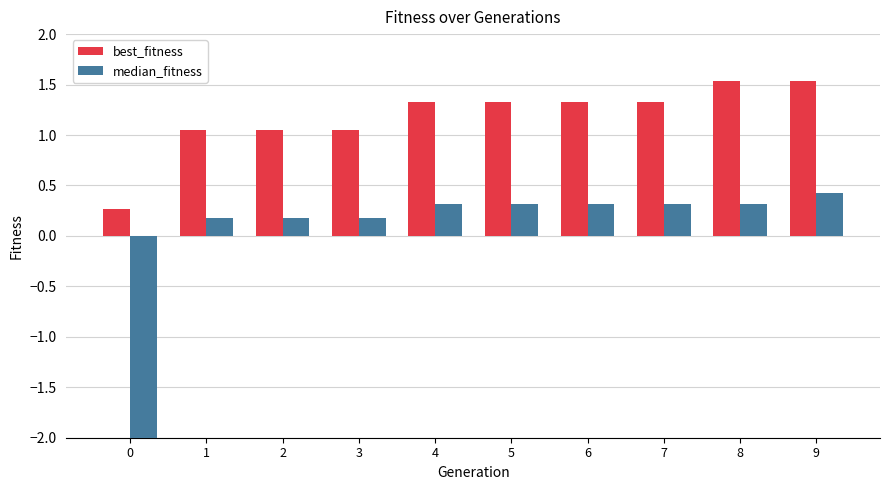

The value of median_fitness at 6 is 0.1. True or false?

False